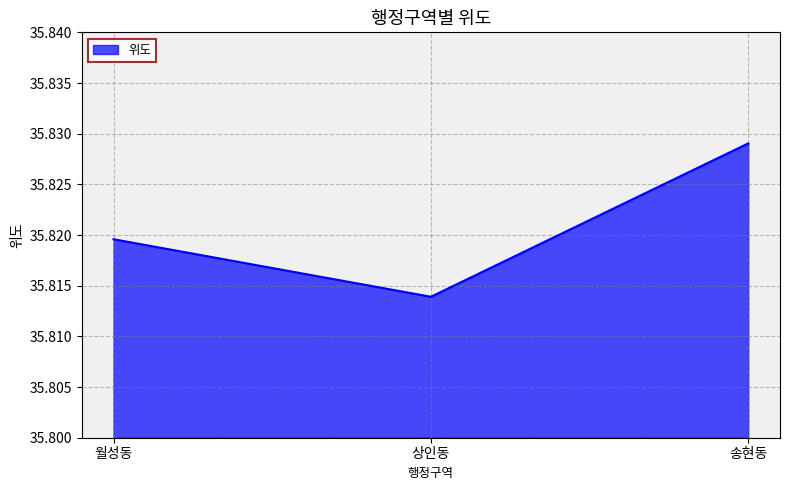

Which category has the lowest value across all series?

상인동